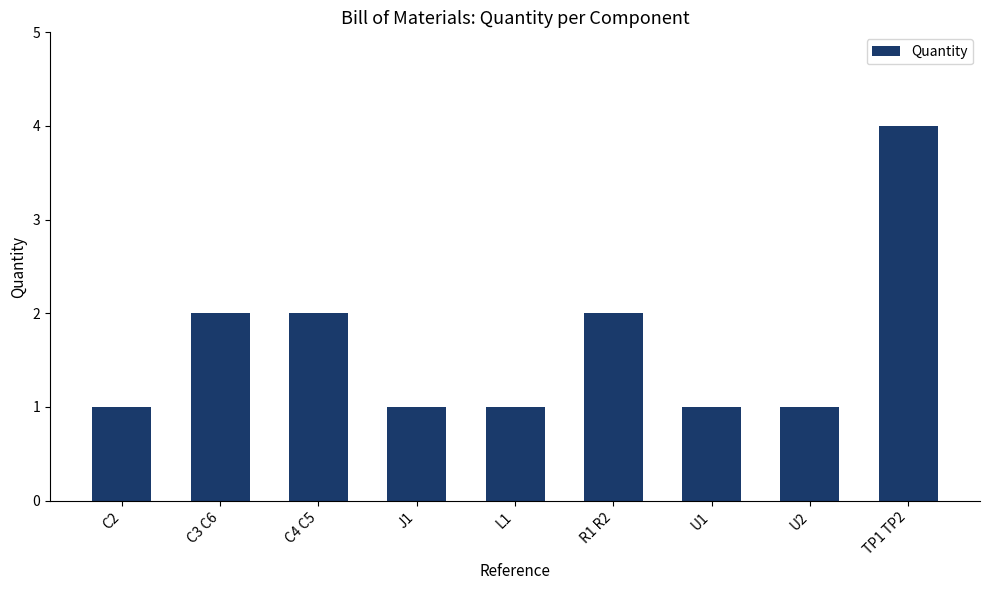

Approximately how many times larger is the value at TP1 TP2 compared to C2?

4.0